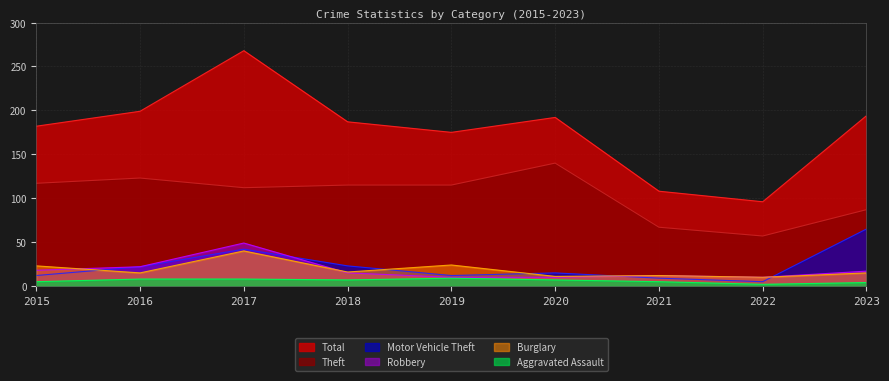

What is the value of the Aggravated Assault point at the 7th from the left?

5